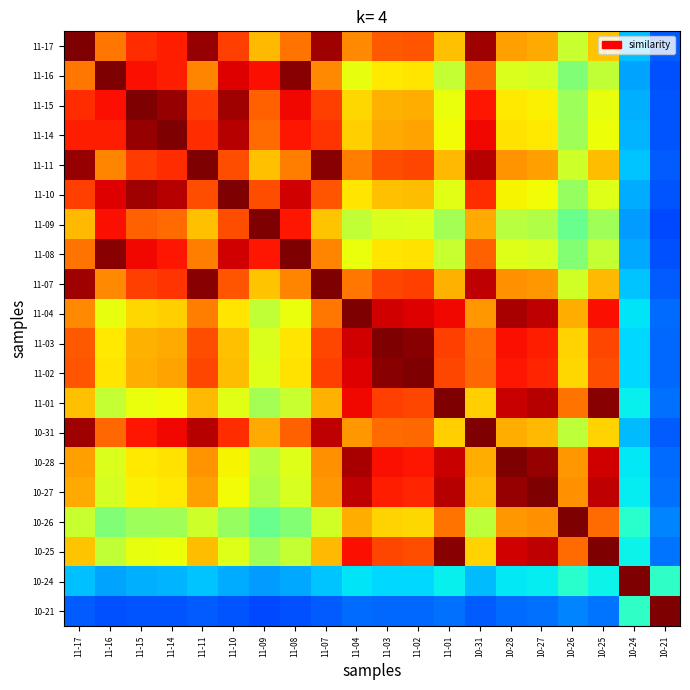

List the series in order of their peak value, lowest first.

11-17, 11-16, 11-15, 11-14, 11-11, 11-10, 11-09, 11-08, 11-07, 11-04, 11-03, 11-02, 11-01, 10-31, 10-28, 10-27, 10-26, 10-25, 10-24, 10-21